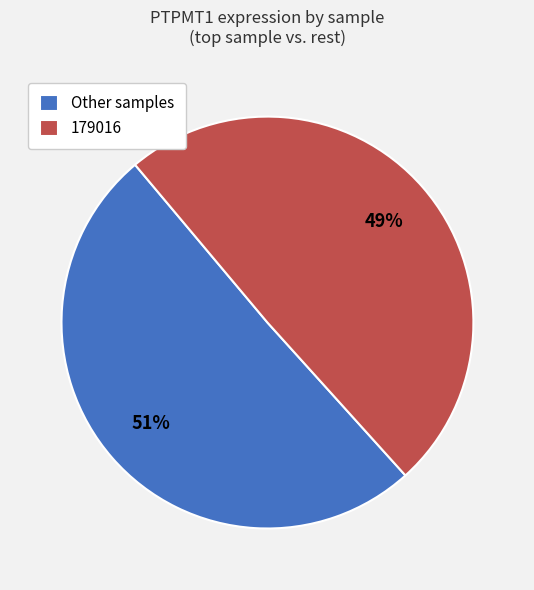

Which category accounts for the majority?

Other samples